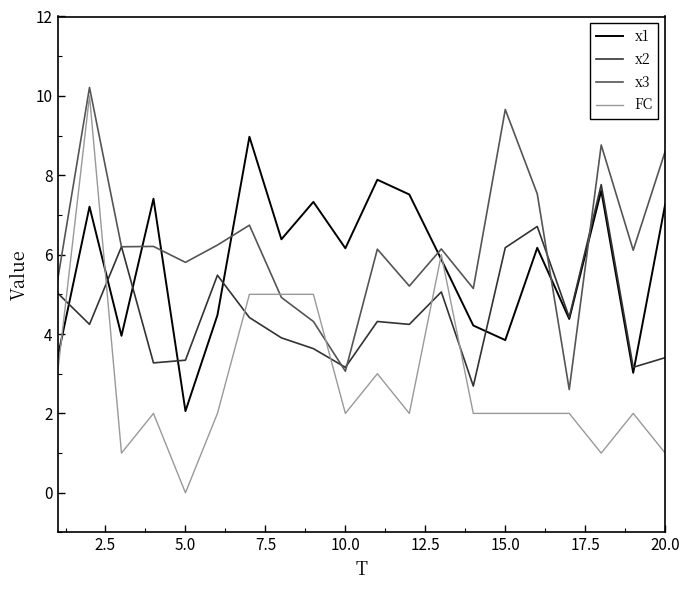

What are all the series names shown in the legend?

x1, x2, x3, FC